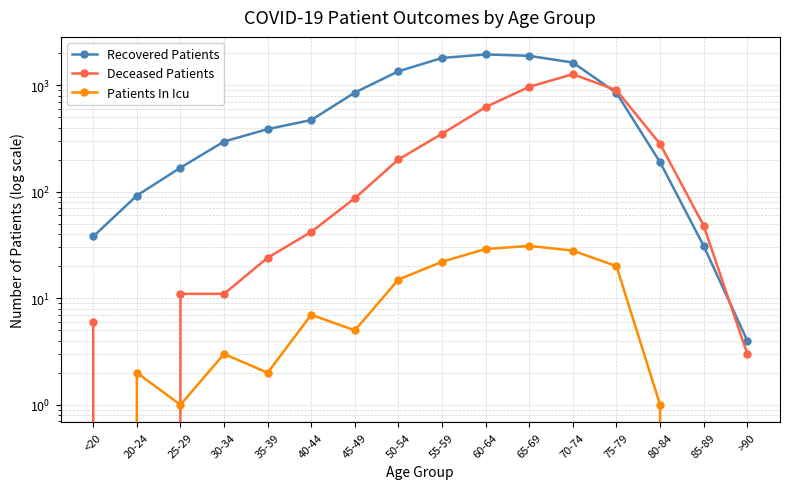

List the series in order of their peak value, lowest first.

Patients In Icu, Deceased Patients, Recovered Patients